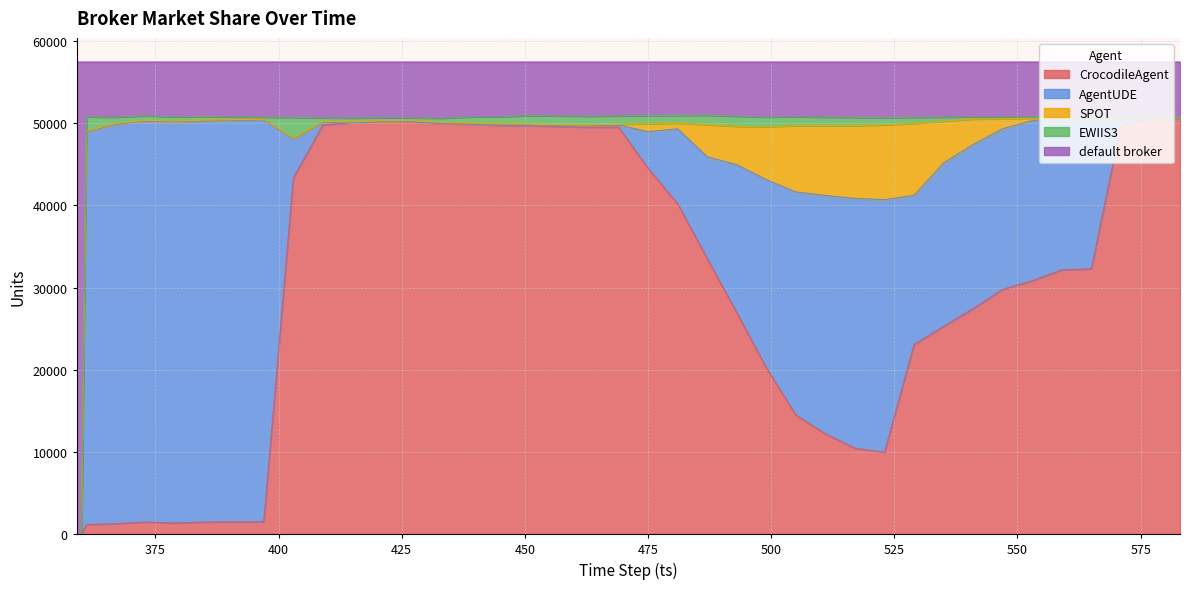

What is the maximum value shown in the chart?

57511